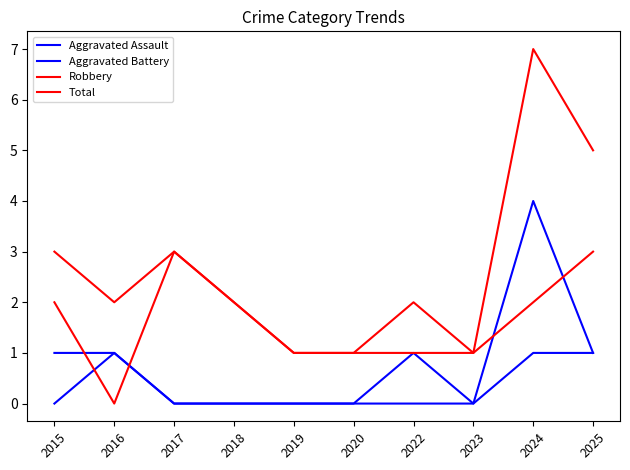

Does the chart display data point markers on the line(s)?

No